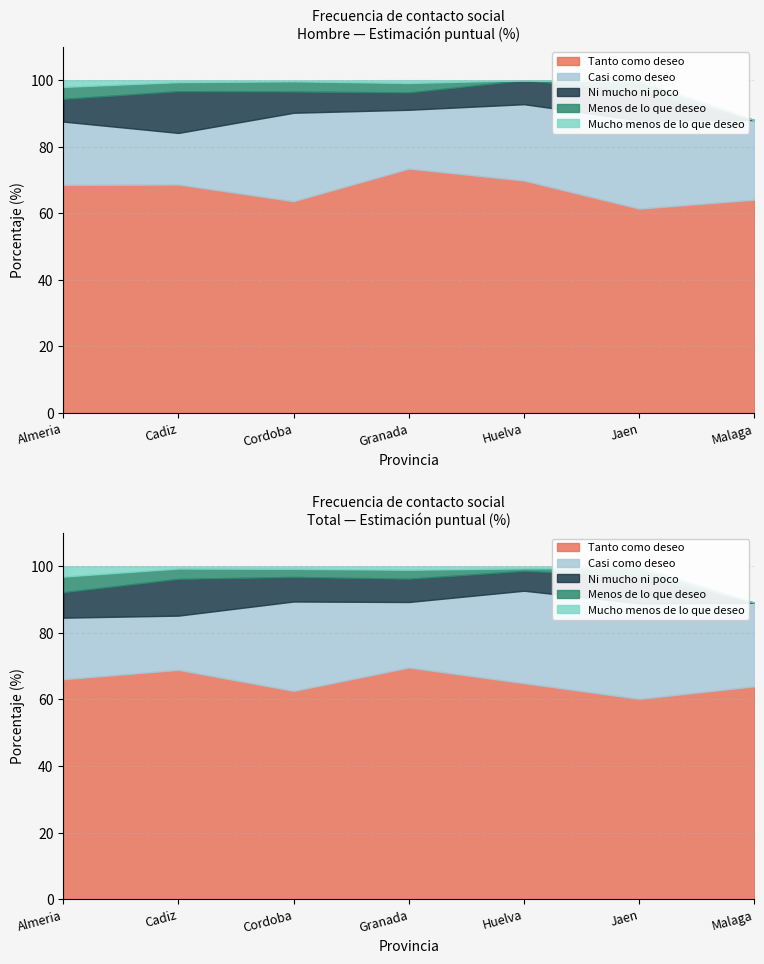

Read the Casi como deseo value at Almeria.

18.5